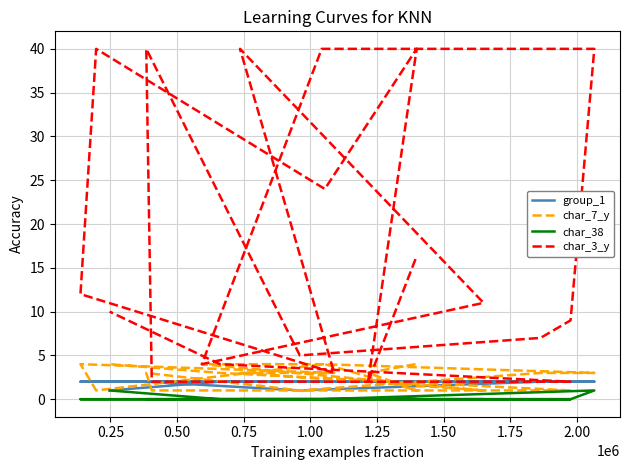

How many lines are shown in the chart?

4